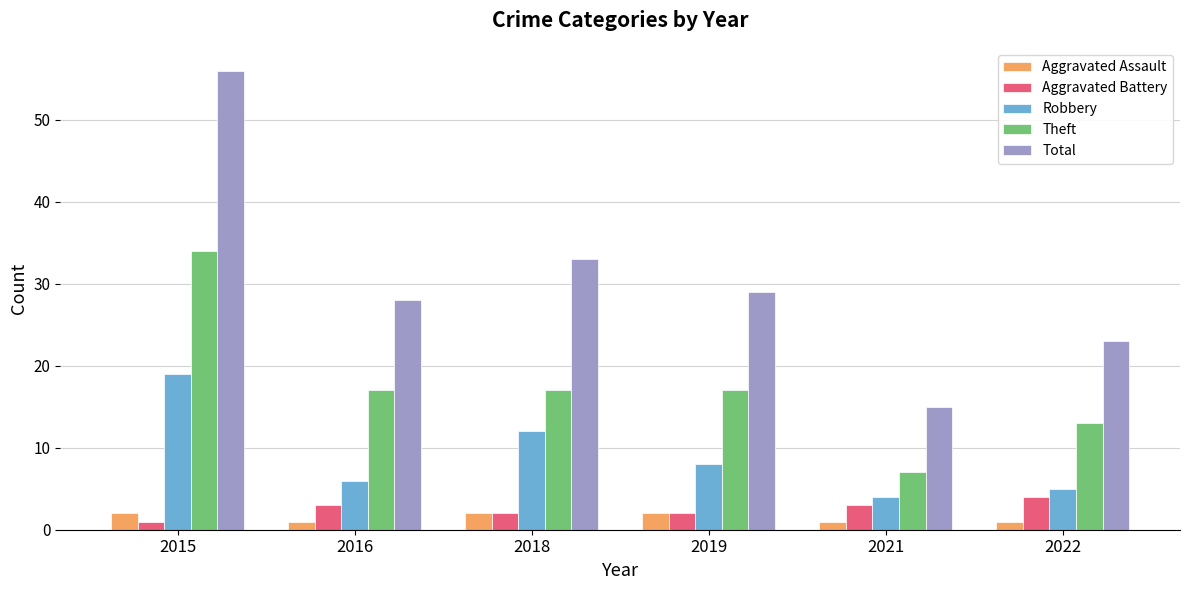

Count the Theft values in the range 13 to 17.

4